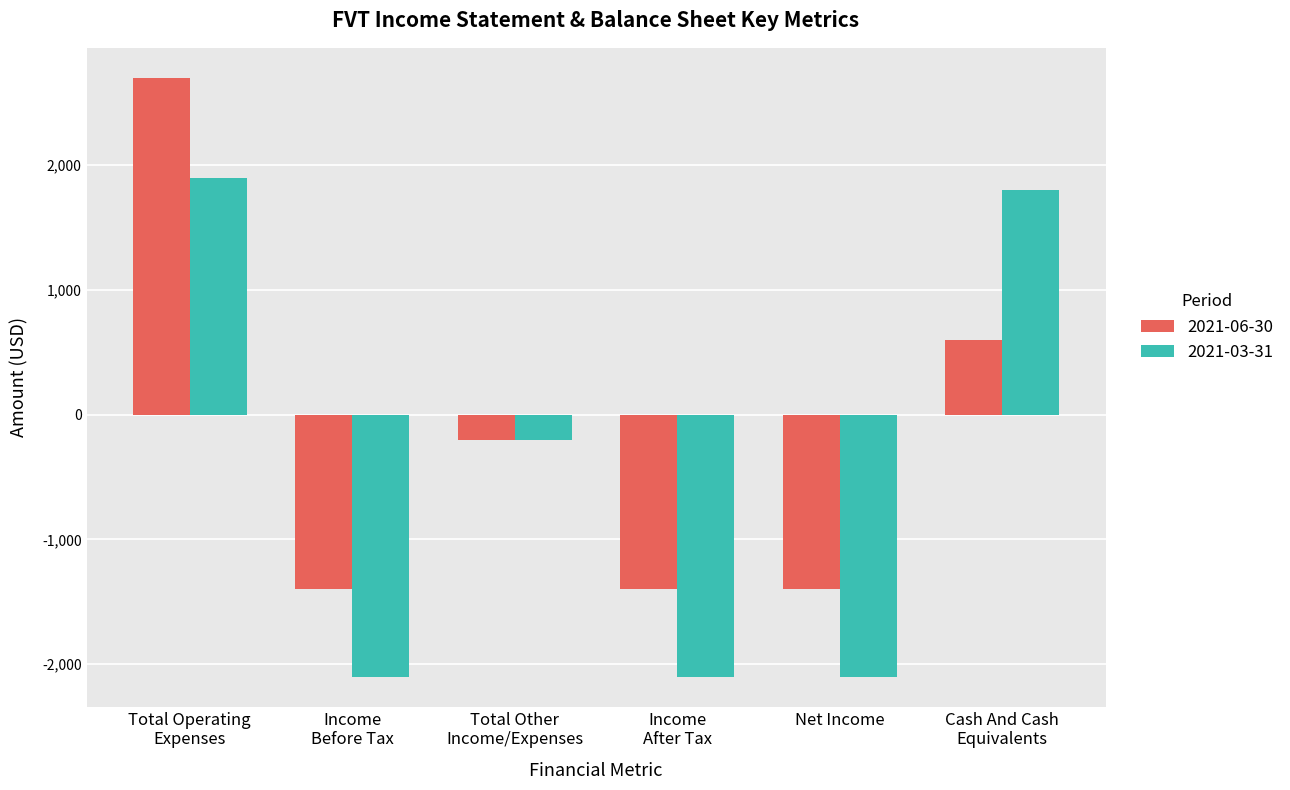

Reading left to right, list all the values displayed in this chart.

2021-06-30: Total Operating
Expenses=2700	Income
Before Tax=-1400	Total Other
Income/Expenses=-200	Income
After Tax=-1400	Net Income=-1400	Cash And Cash
Equivalents=600
2021-03-31: Total Operating
Expenses=1900	Income
Before Tax=-2100	Total Other
Income/Expenses=-200	Income
After Tax=-2100	Net Income=-2100	Cash And Cash
Equivalents=1800